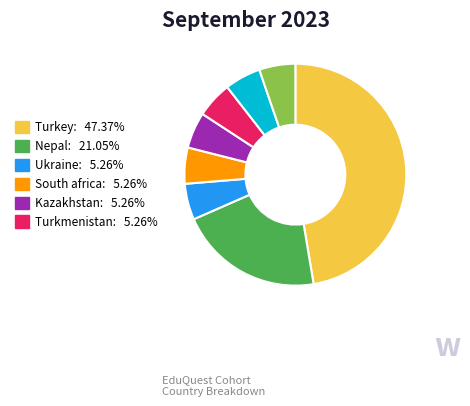

Is there a majority slice in this chart?

No